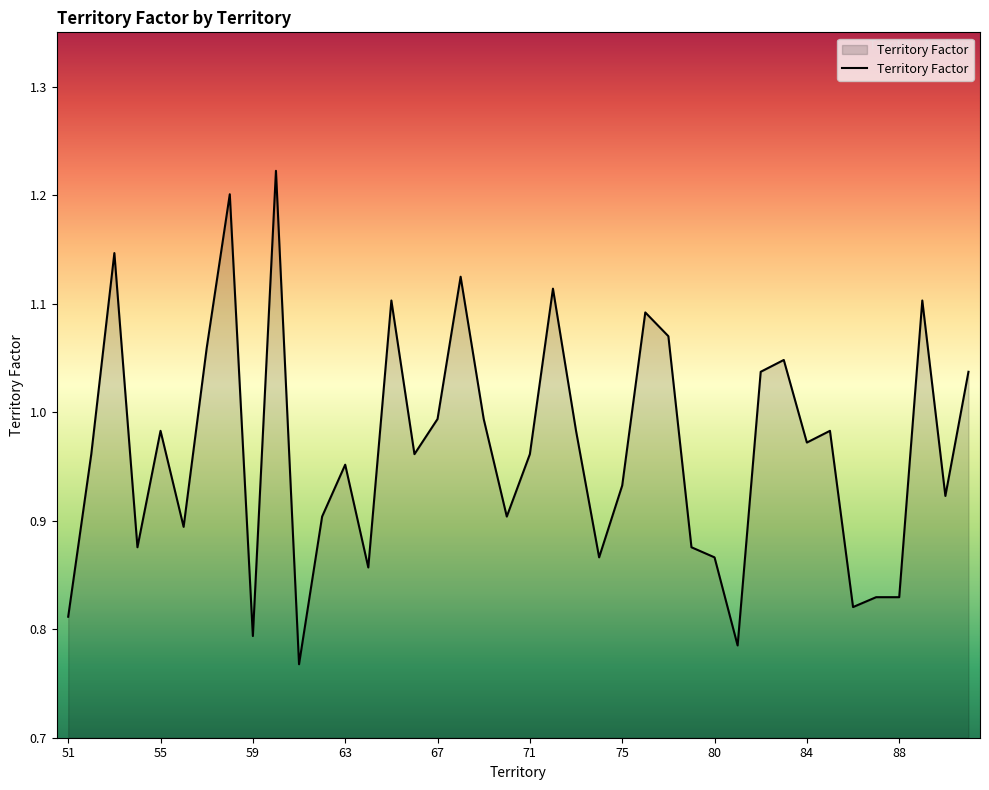

Does the chart have visible grid lines?

No